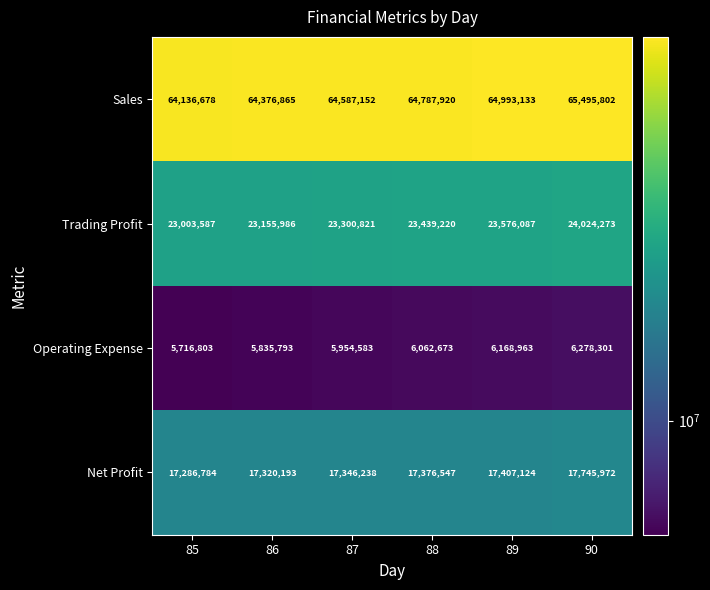

What value does the Operating Expense series have at 86?

5835793